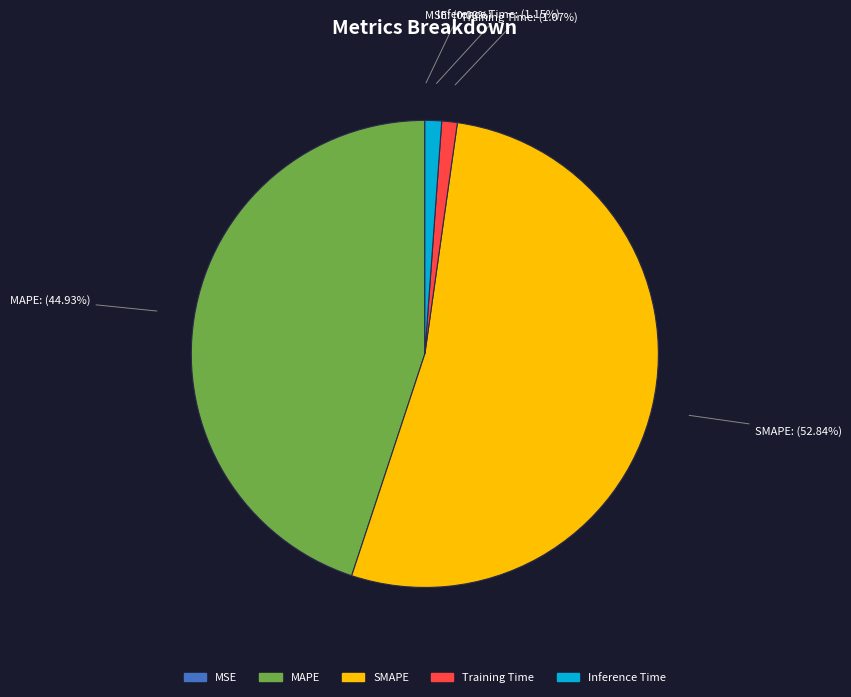

Does SMAPE represent more than half of the total?

Yes